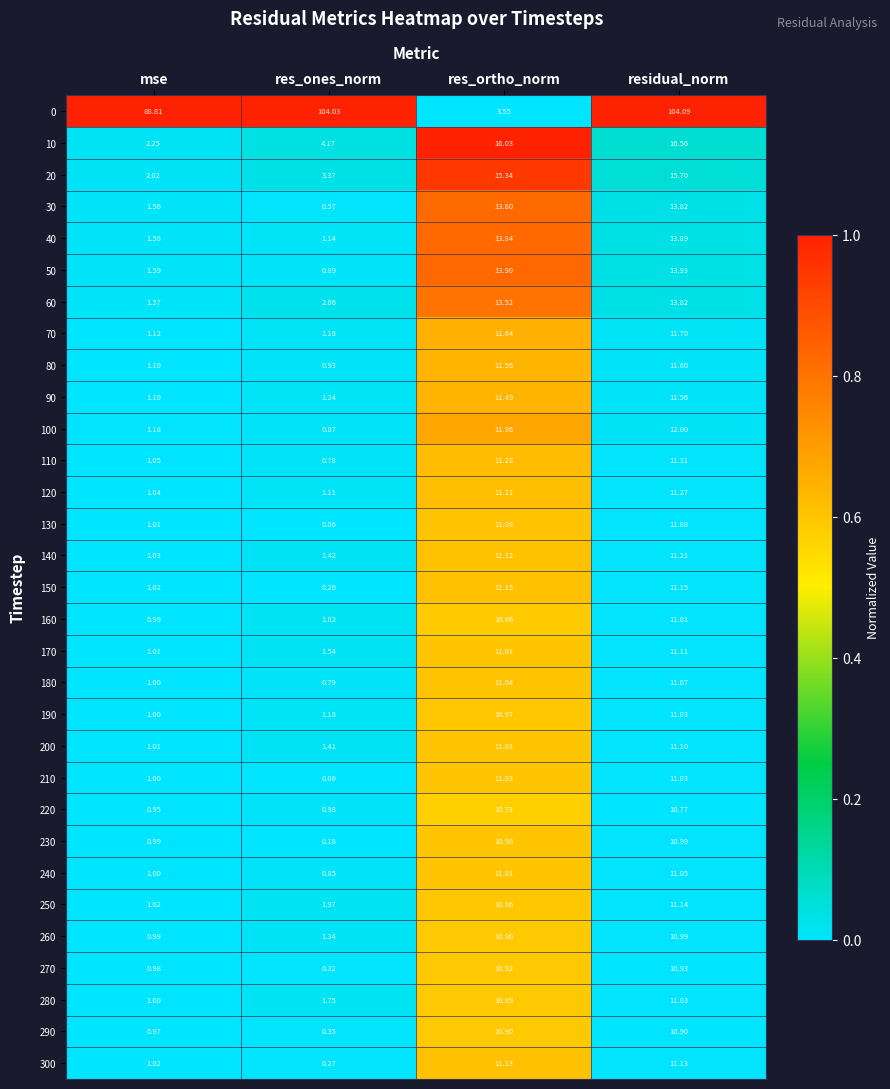

Where does the 100 series first go above 11?

res_ortho_norm